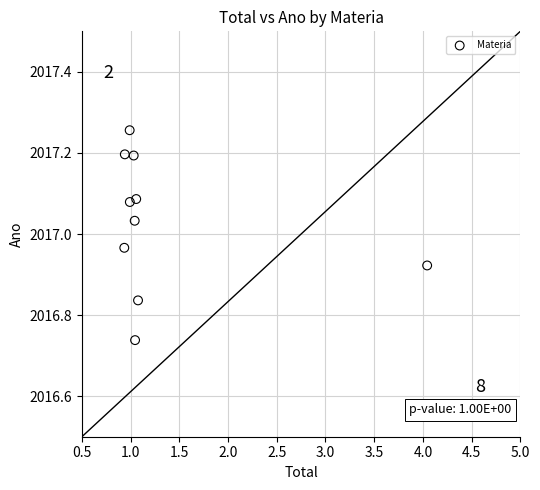

What is the range of Y values (max minus min)?

0.5